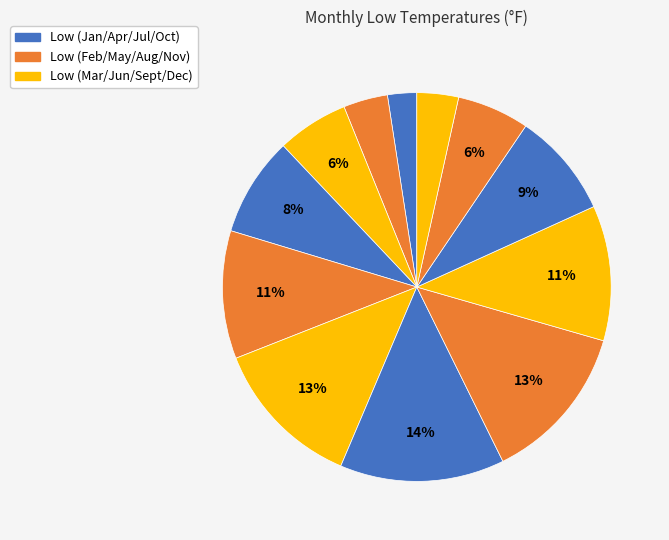

Count the number of slices in the pie.

12